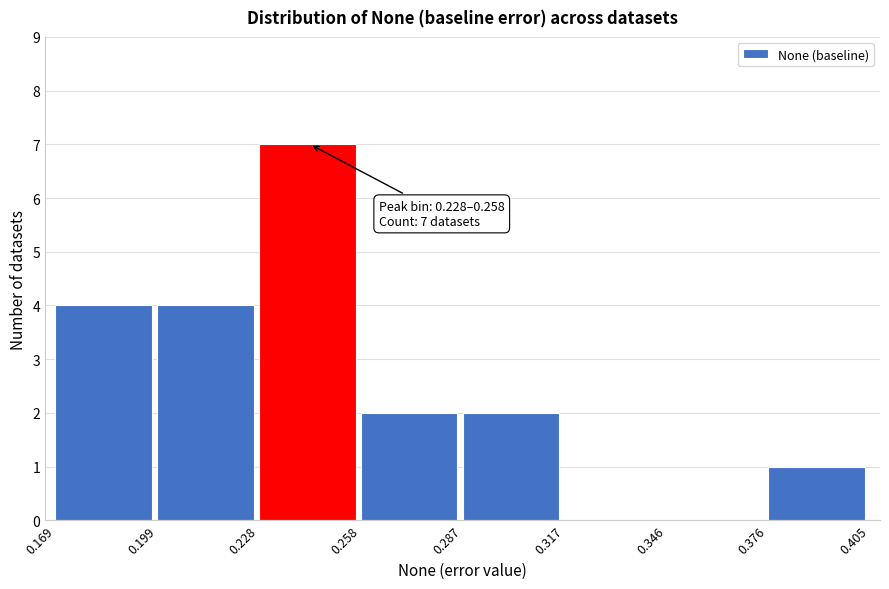

Which range on the x-axis has the tallest bar?

0.228 to 0.258